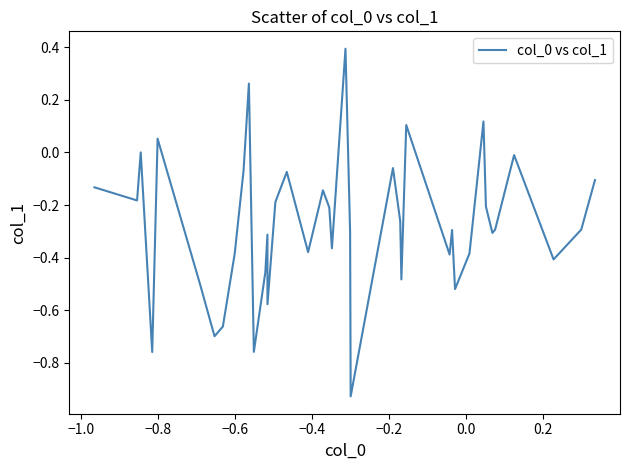

What is the maximum value shown in the chart?

0.4